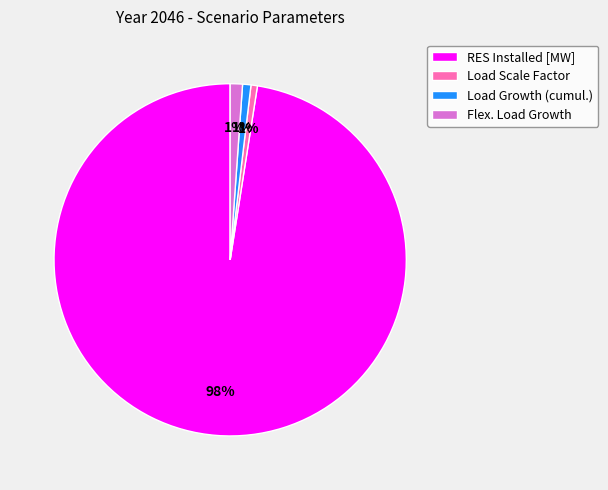

What percentage is the Load Growth (cumul.) slice, to the nearest percent?

1%